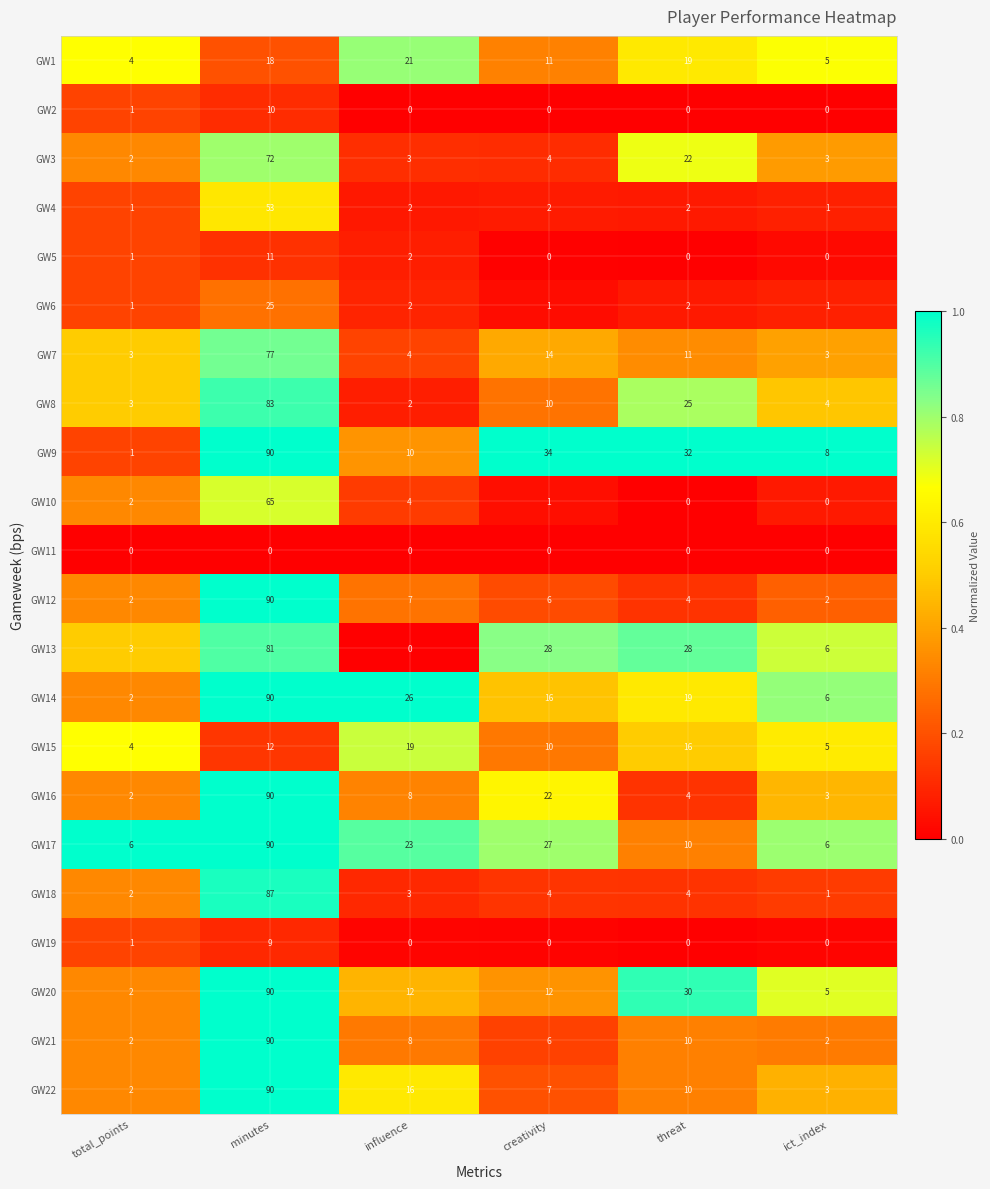

Which series has the largest range (max minus min)?

GW9